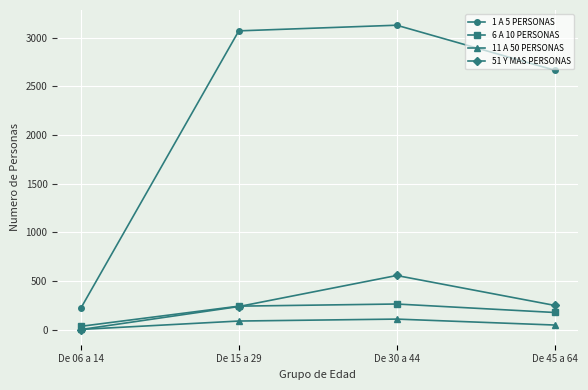

Does the chart display data point markers on the line(s)?

Yes